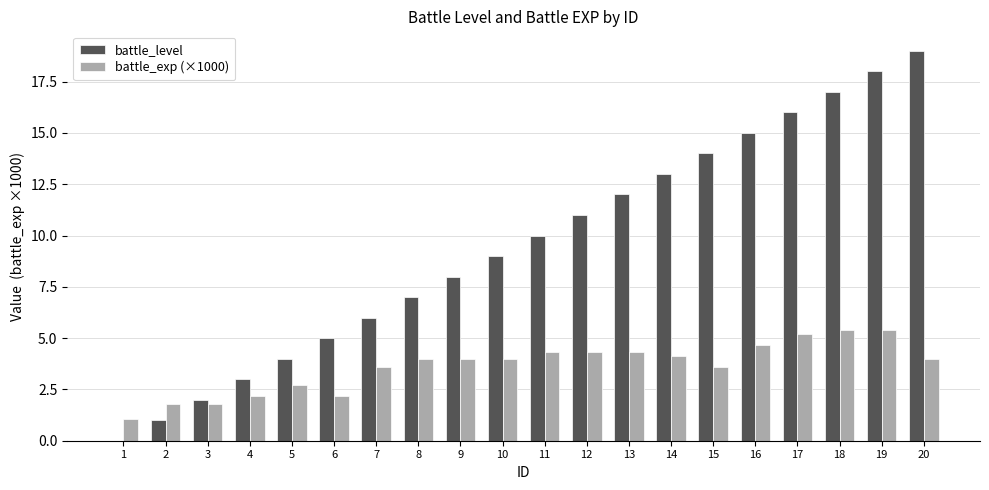

Reading left to right, extract all data points from this chart.

battle_level: 1=0.0	2=1.0	3=2.0	4=3.0	5=4.0	6=5.0	7=6.0	8=7.0	9=8.0	10=9.0	11=10.0	12=11.0	13=12.0	14=13.0	15=14.0	16=15.0	17=16.0	18=17.0	19=18.0	20=19.0
battle_exp (×1000): 1=1.1	2=1.8	3=1.8	4=2.2	5=2.7	6=2.2	7=3.6	8=4.0	9=4.0	10=4.0	11=4.3	12=4.3	13=4.3	14=4.1	15=3.6	16=4.7	17=5.2	18=5.4	19=5.4	20=4.0